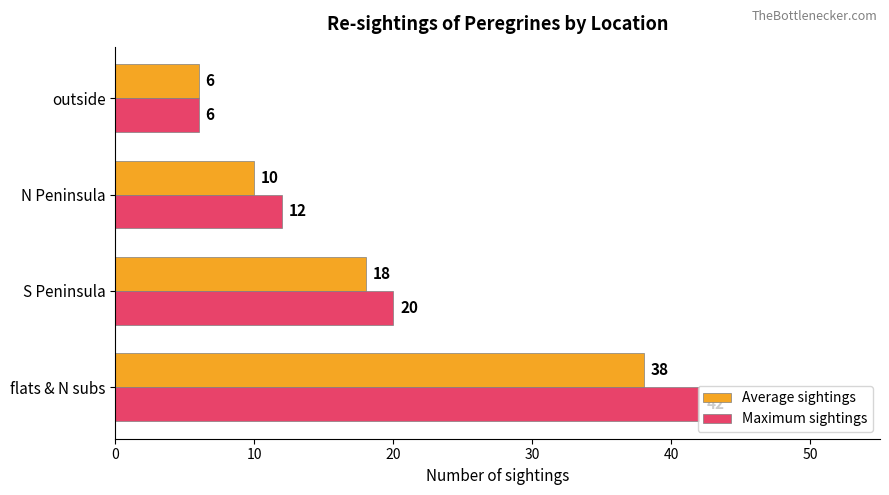

Rank the categories by Average sightings value from highest to lowest.

flats & N subs, S Peninsula, N Peninsula, outside